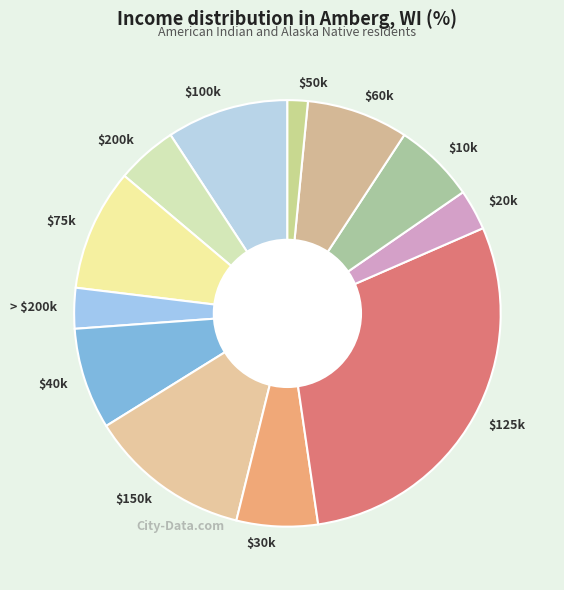

True or false: $40k accounts for 8% of the total.

True